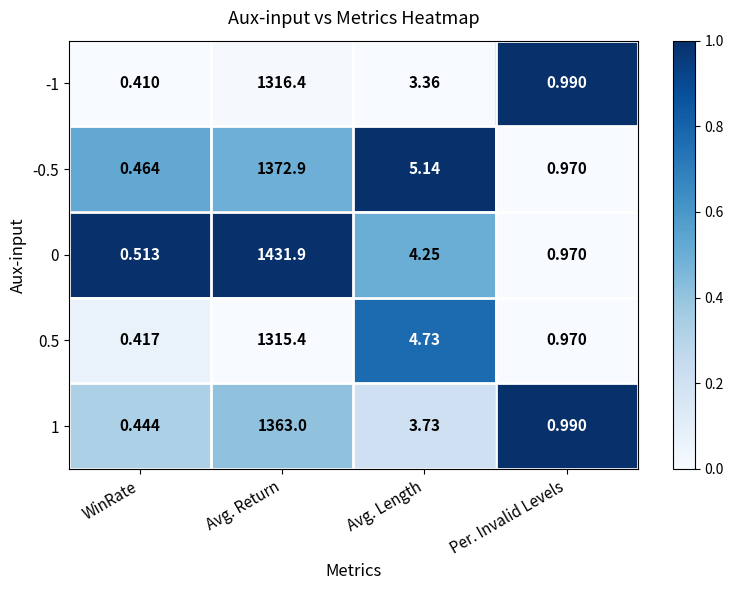

At which category is the sum across all series the highest?

Avg. Return